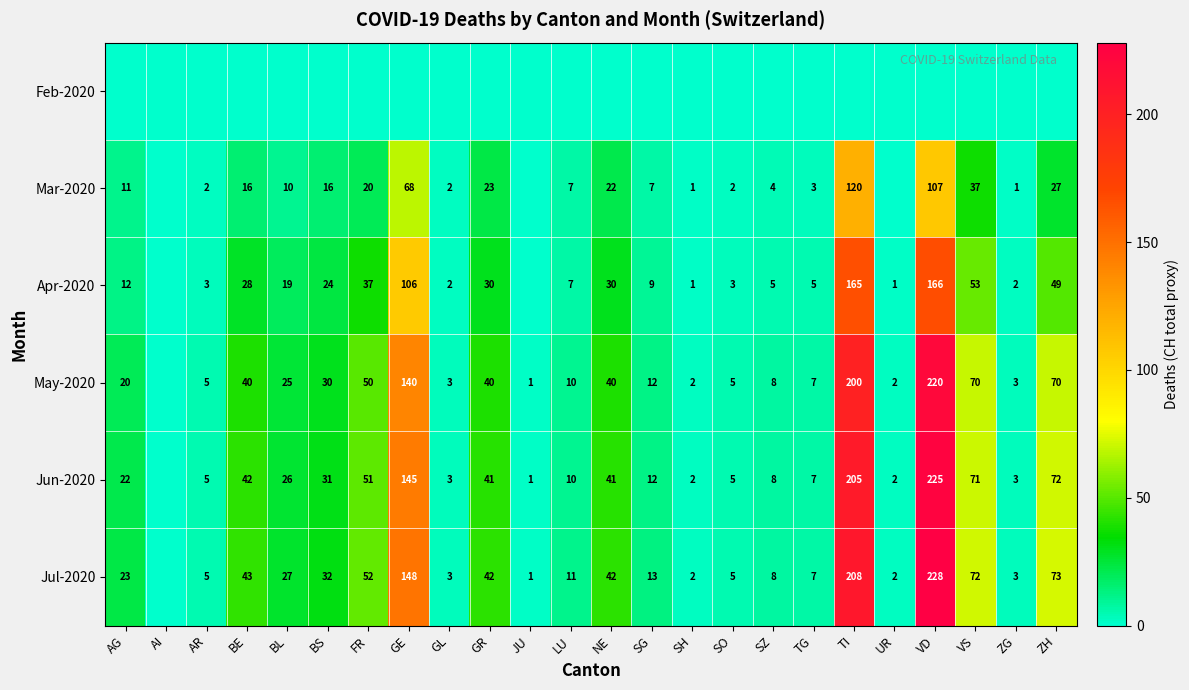

True or false: May-2020 has a value of 70 at GR.

False